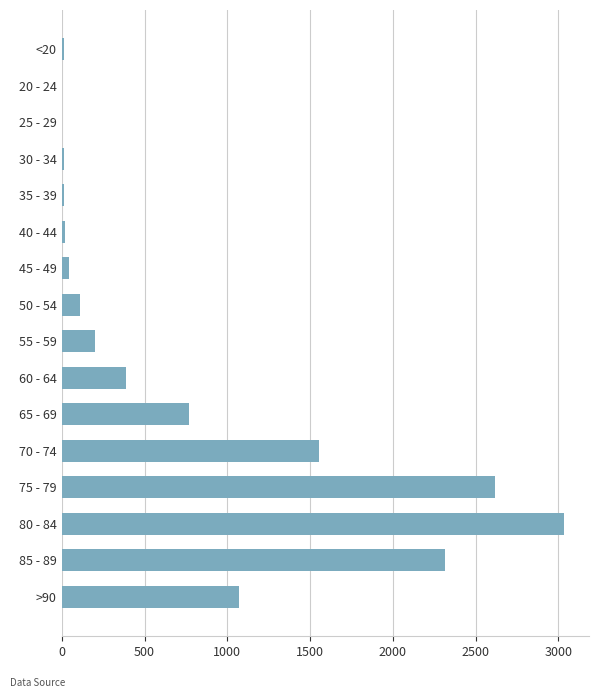

At which label is the value closest to 1518?

70 - 74